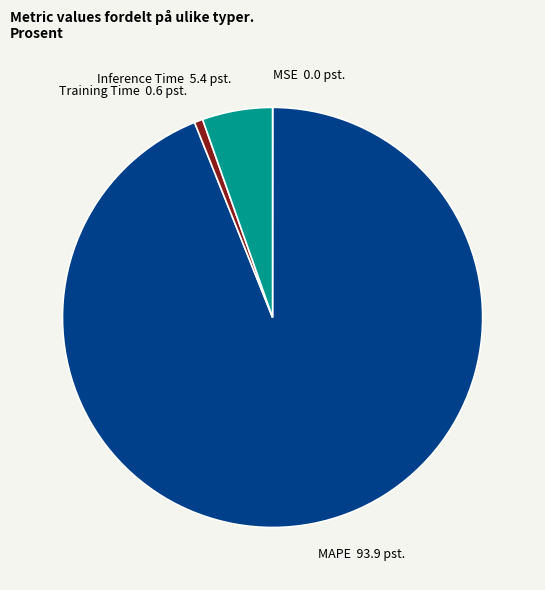

Which has a higher value, Training Time or Inference Time?

Inference Time